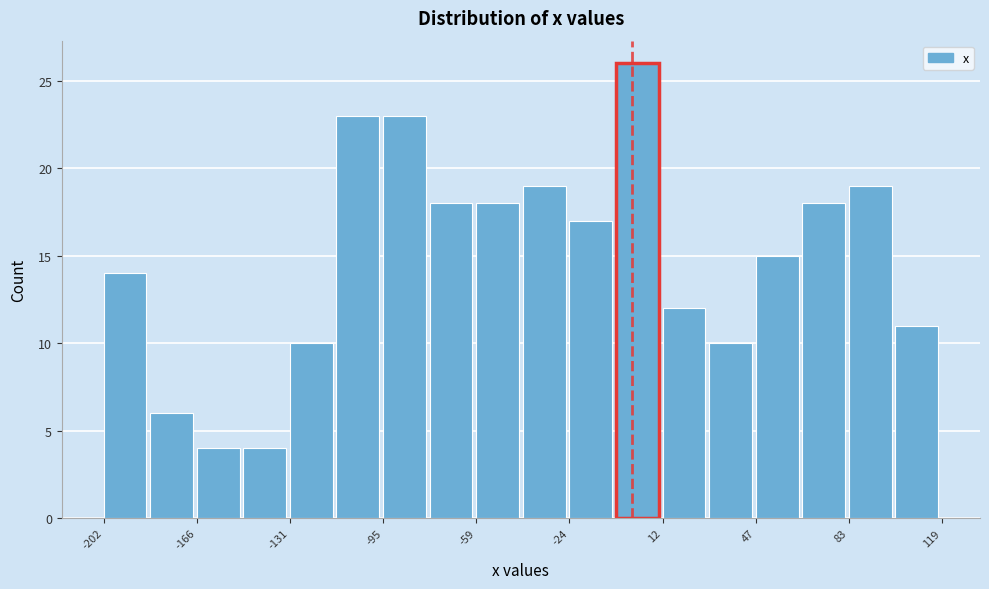

Read against the x-axis, roughly where is the centre of the tallest bar?

0